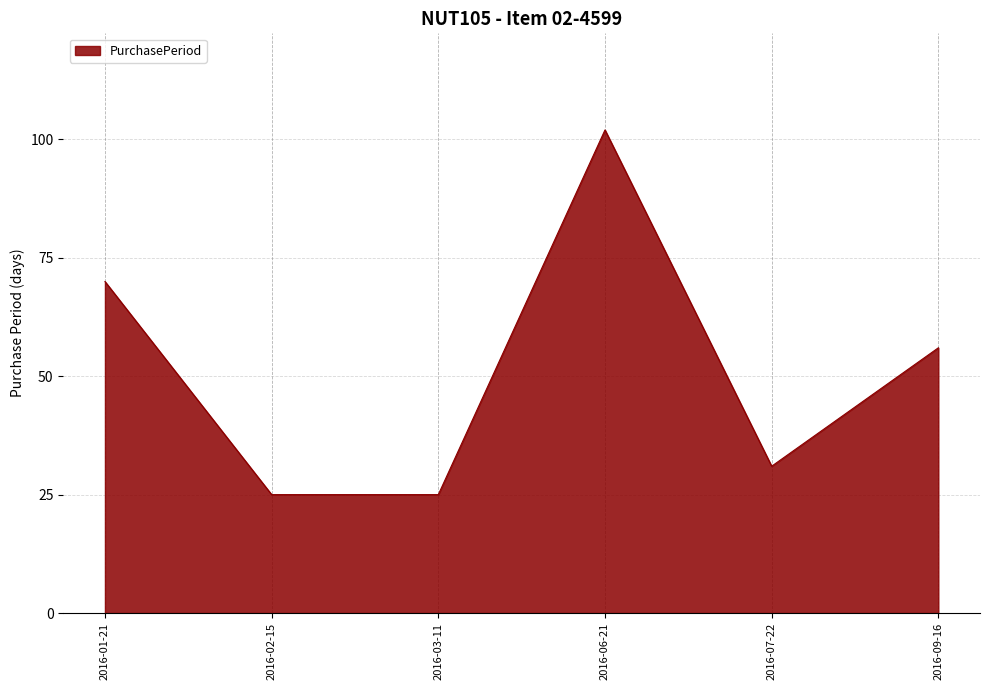

What is the change in value from 2016-06-21 to 2016-07-22?

-71